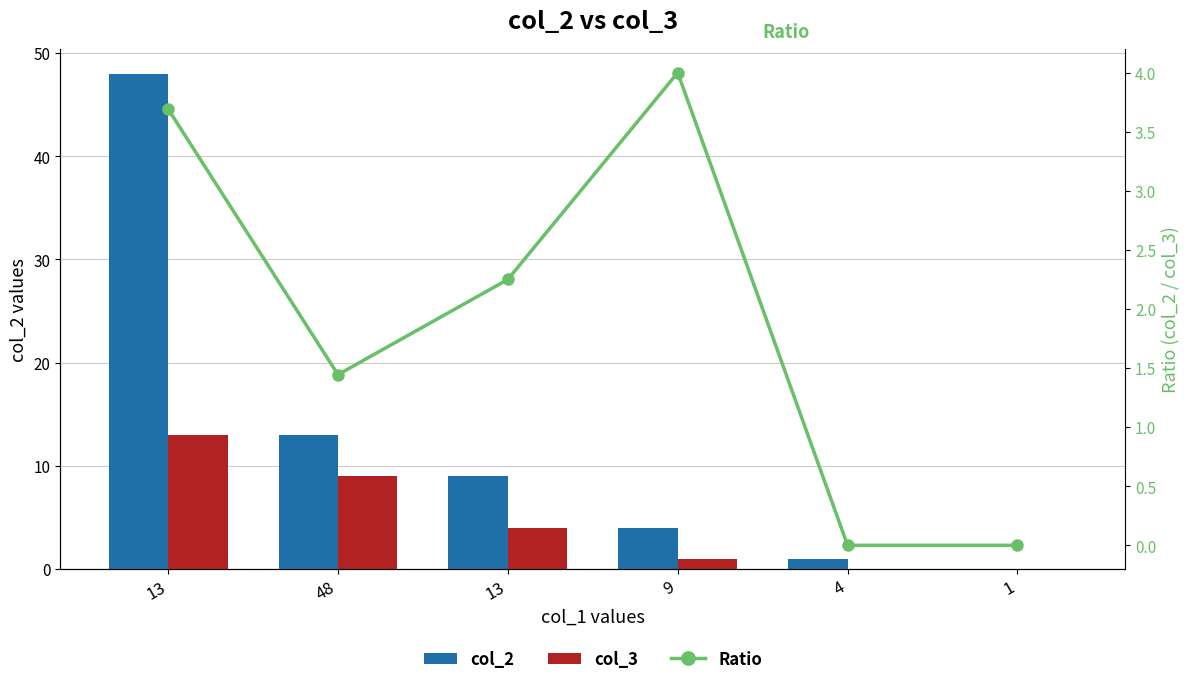

At which label is col_3 closest to 6?

13